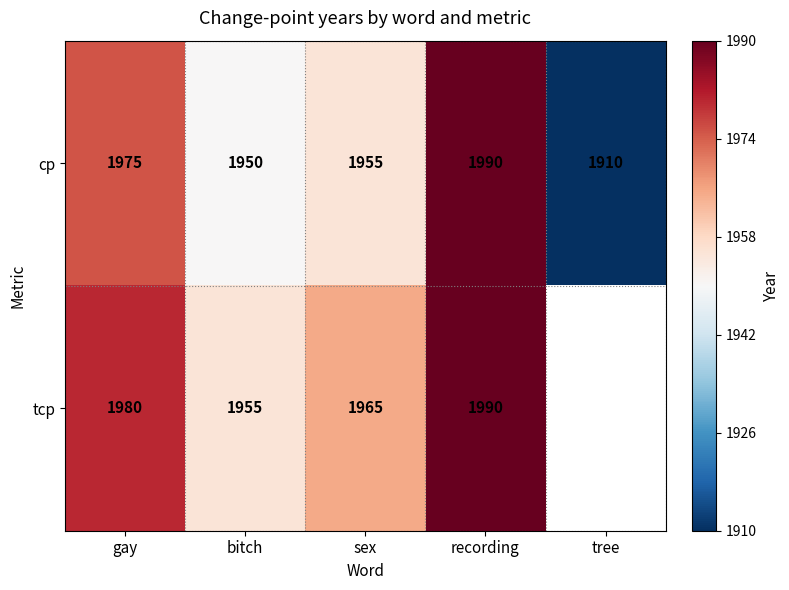

What is the approximate value of cp at gay, to the nearest 5?

1975